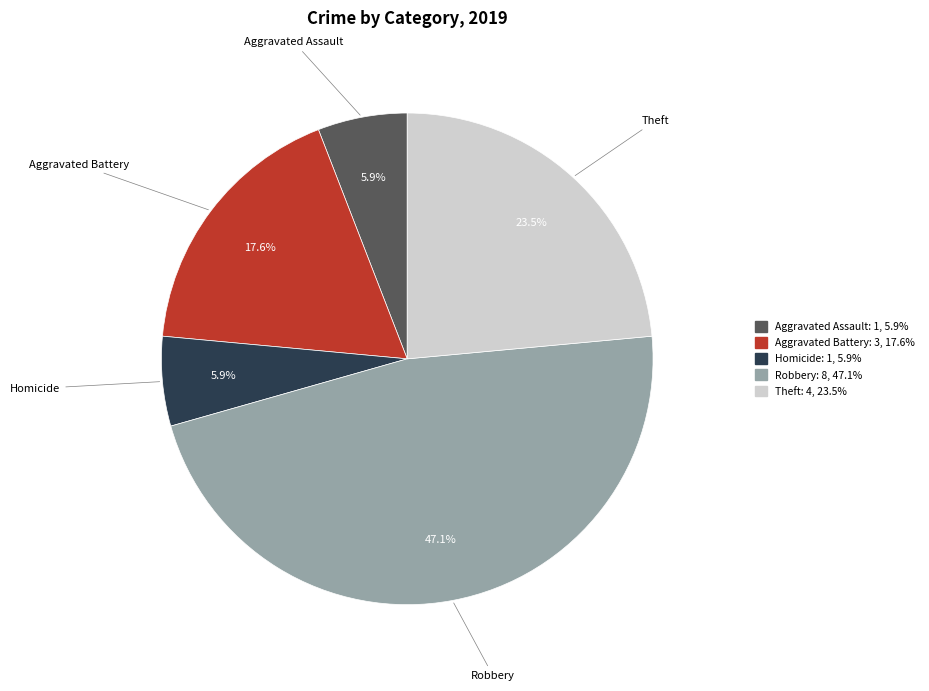

How many segments does this pie chart have?

5